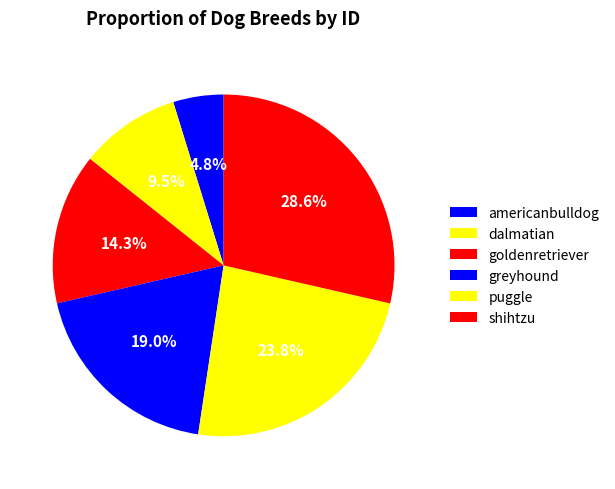

Which category has the smallest portion of the pie?

americanbulldog